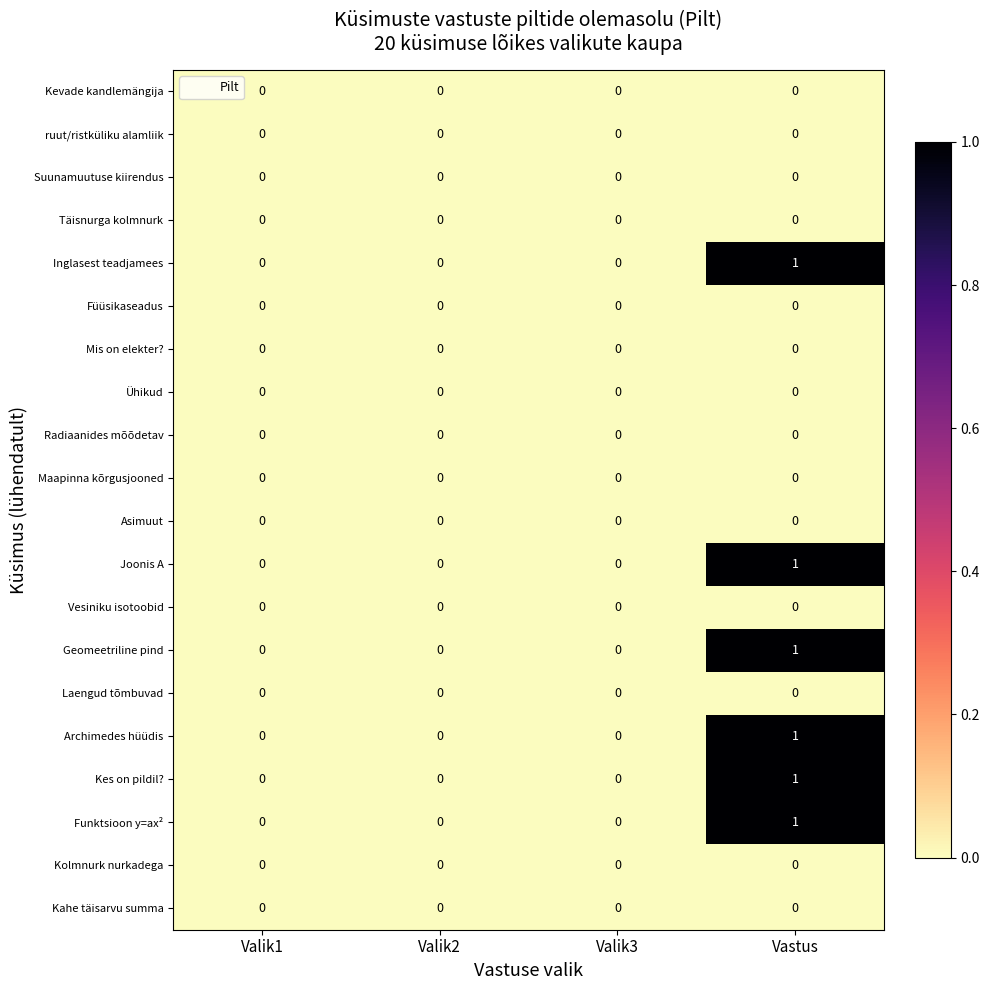

At which category is the sum across all series the highest?

Vastus